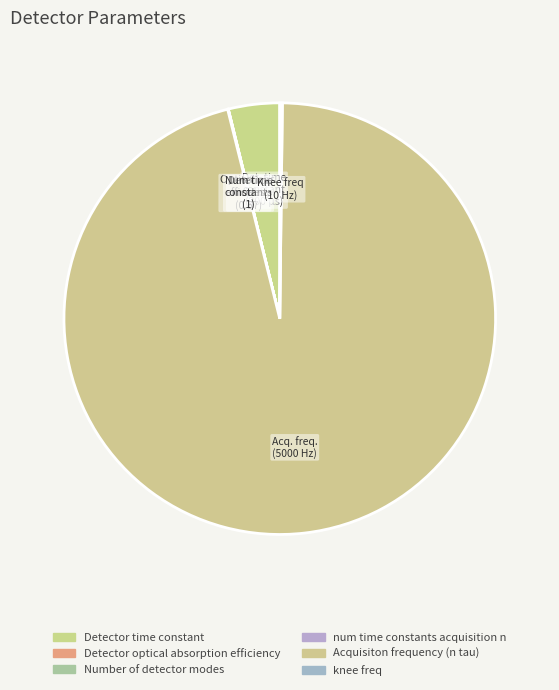

What is the change in value from Number of detector modes to Acquisiton frequency (n tau)?

+4999.0